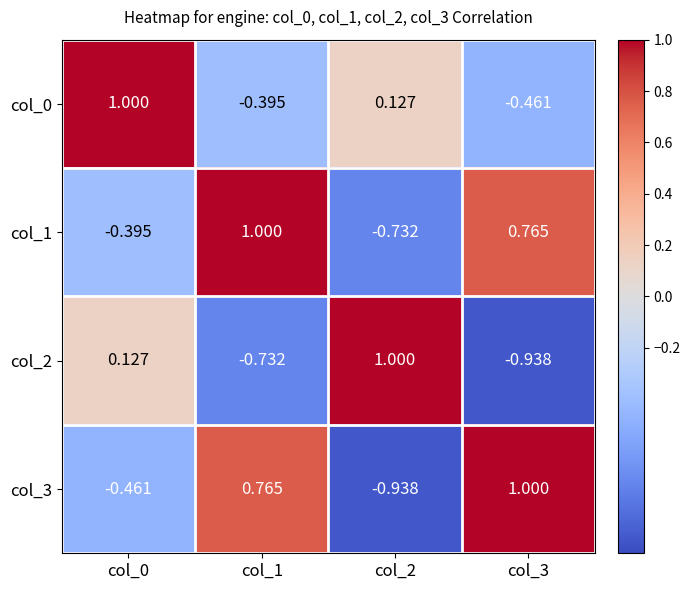

Is the value of col_1 at col_2 greater than the value of col_0 at col_2?

No